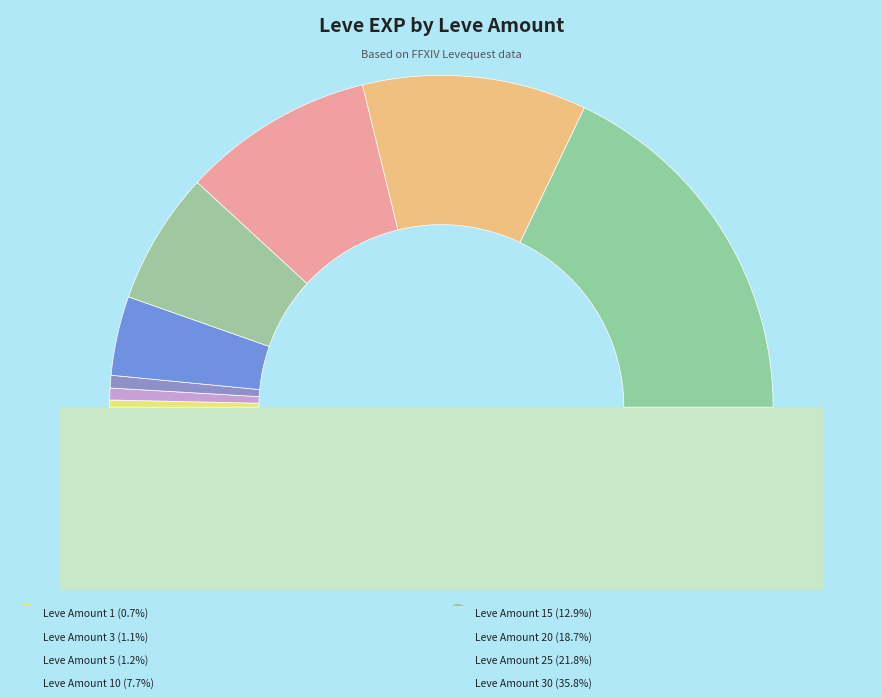

To the nearest percent, what percentage of the pie is 30?

36%